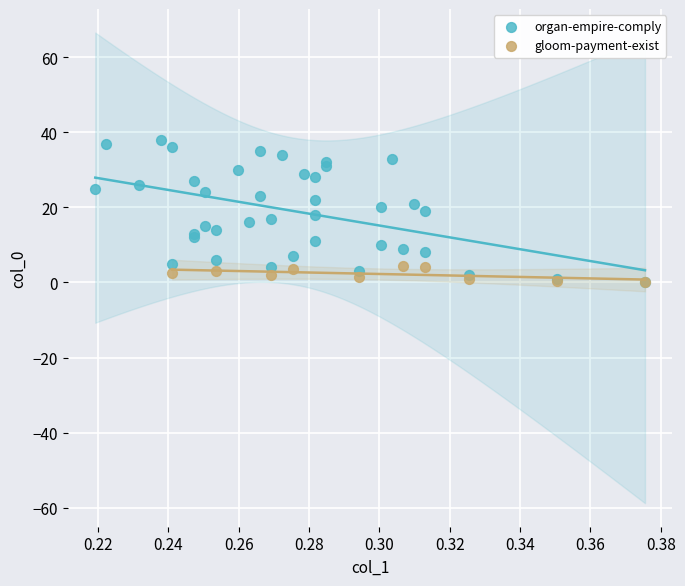

Which series contains the highest Y value?

organ-empire-comply